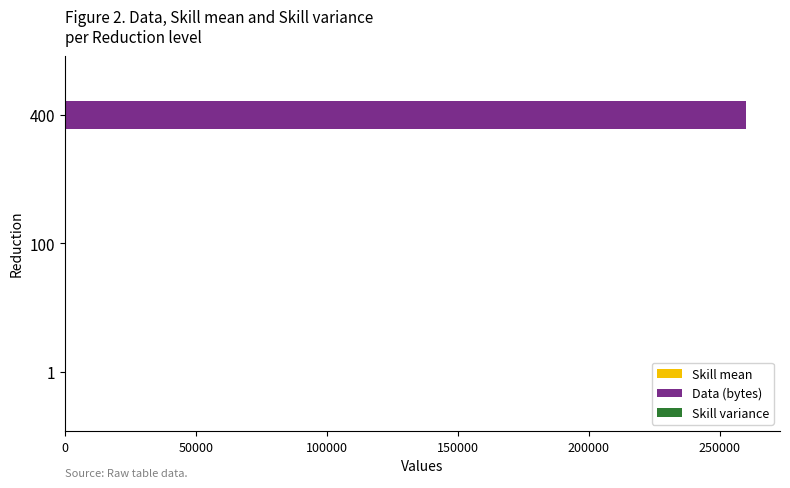

What is the maximum value for Data (bytes)?

260000